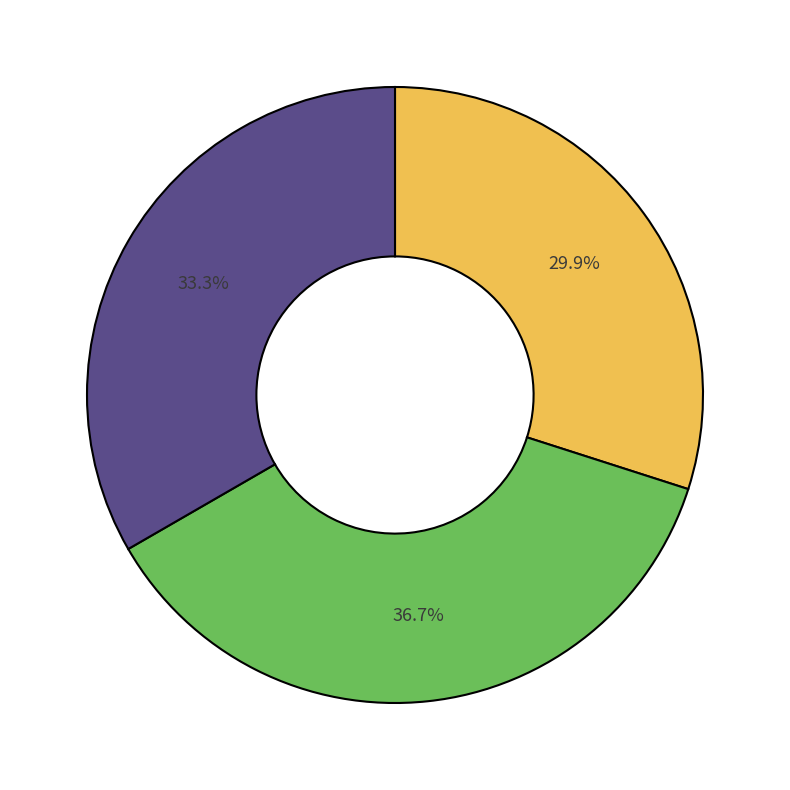

Is there a majority slice in this chart?

No